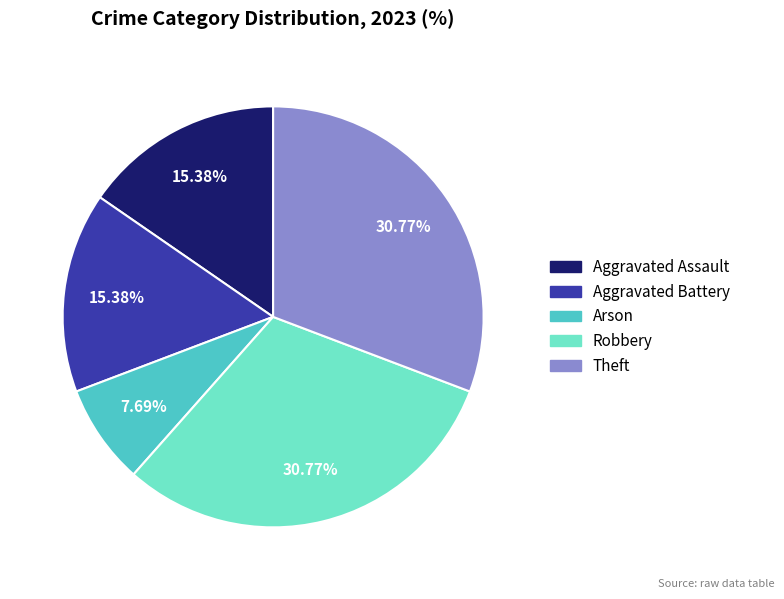

To the nearest percent, what portion does Theft represent?

31%